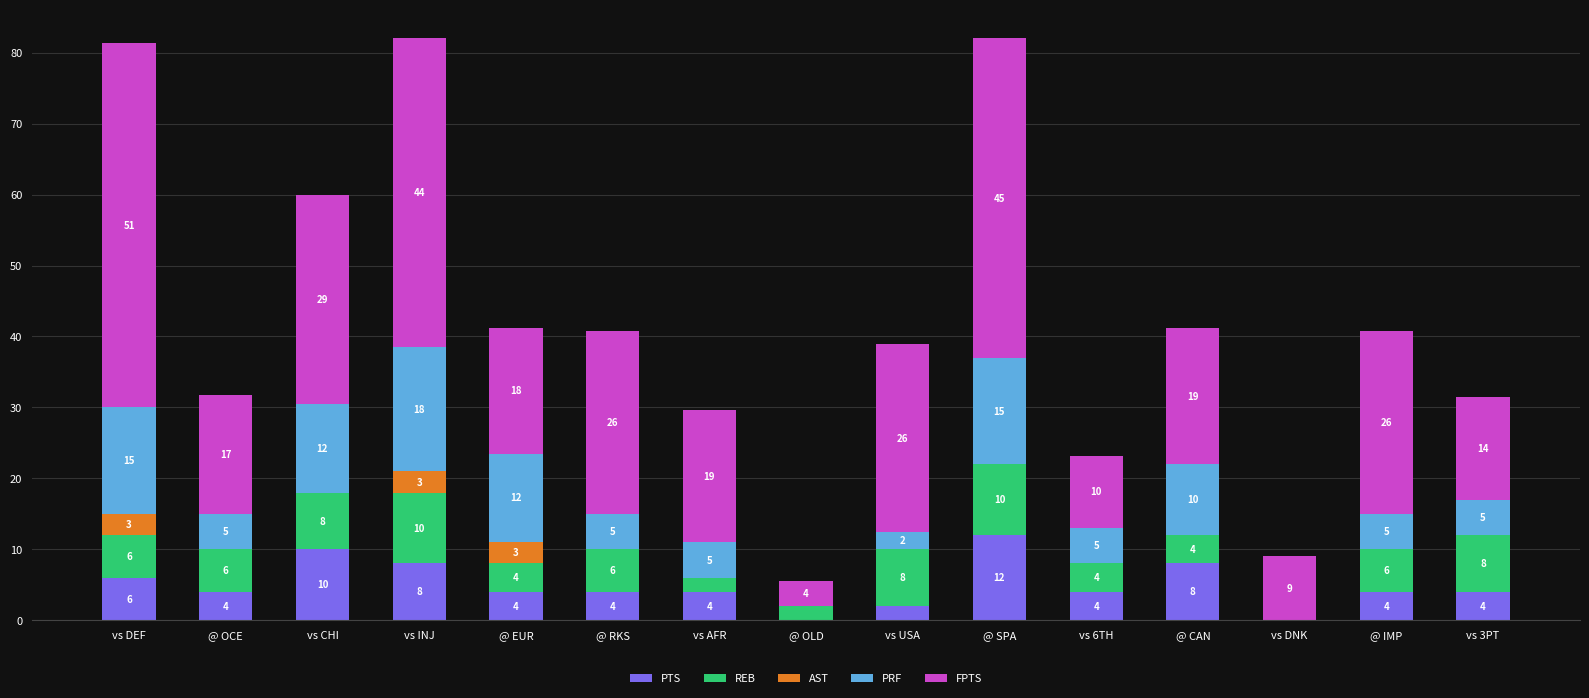

At which label does PTS reach its peak?

@ SPA